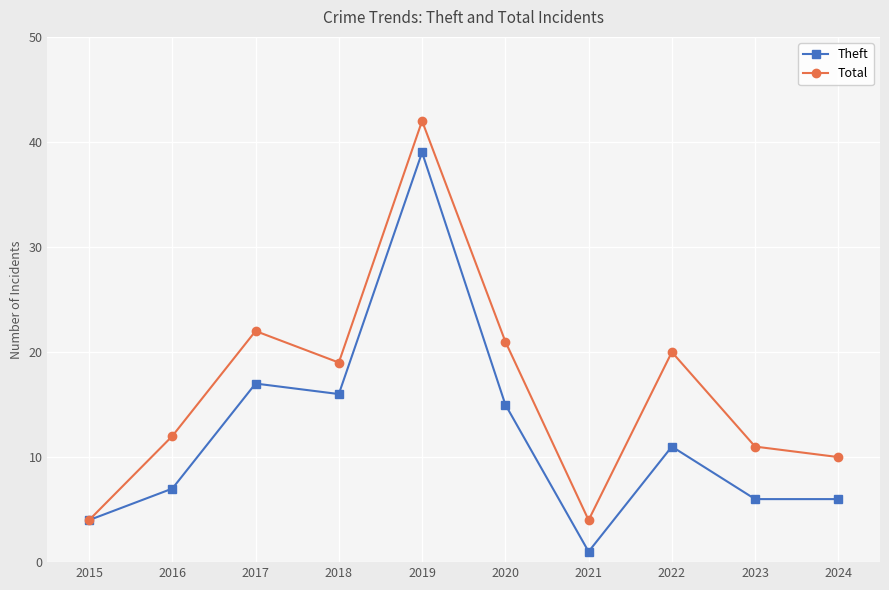

What is the highest value of the Total series?

42